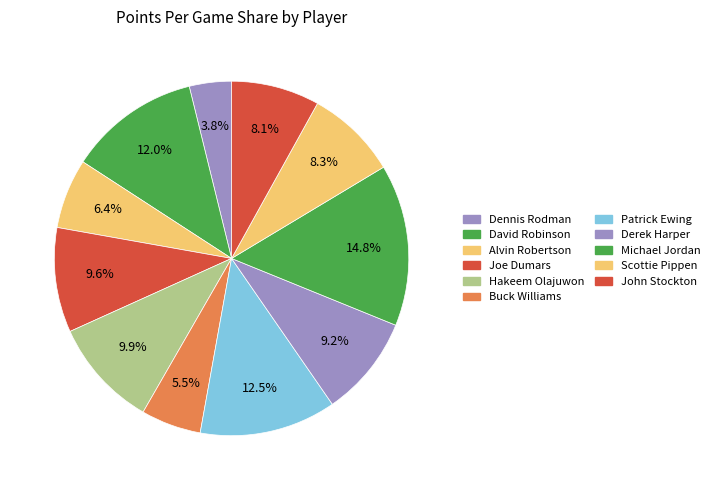

Do Michael Jordan and David Robinson together represent more than half of the pie?

No